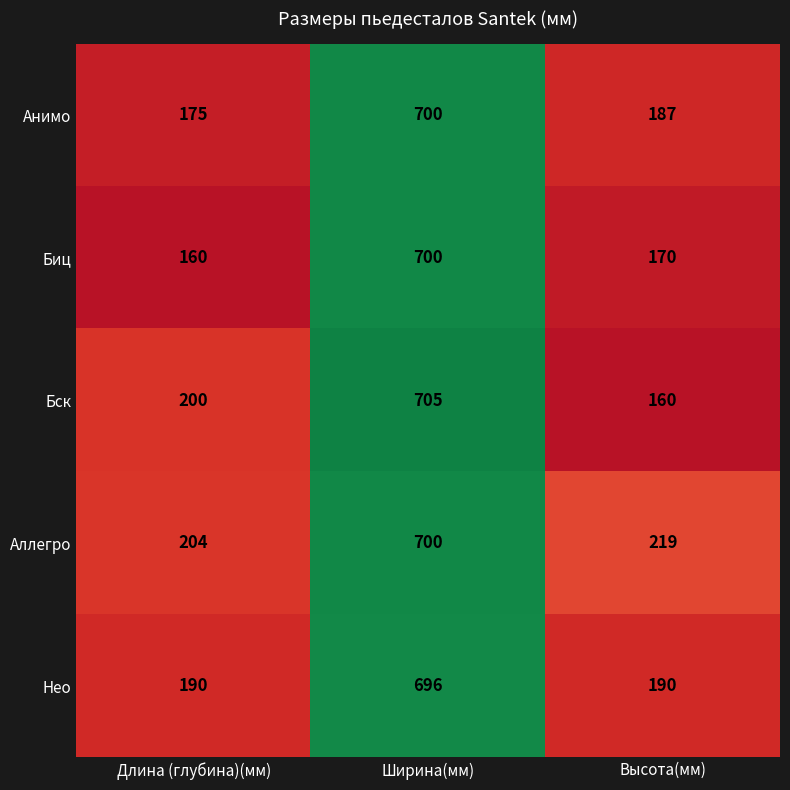

What is the total value across all series at Длина (глубина)(мм)?

929